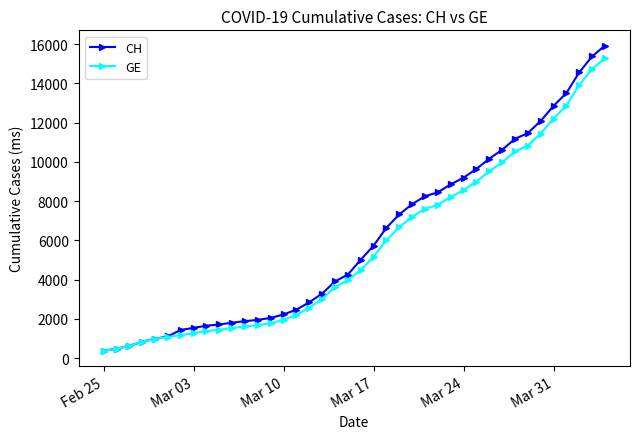

What is the greatest value displayed?

15926